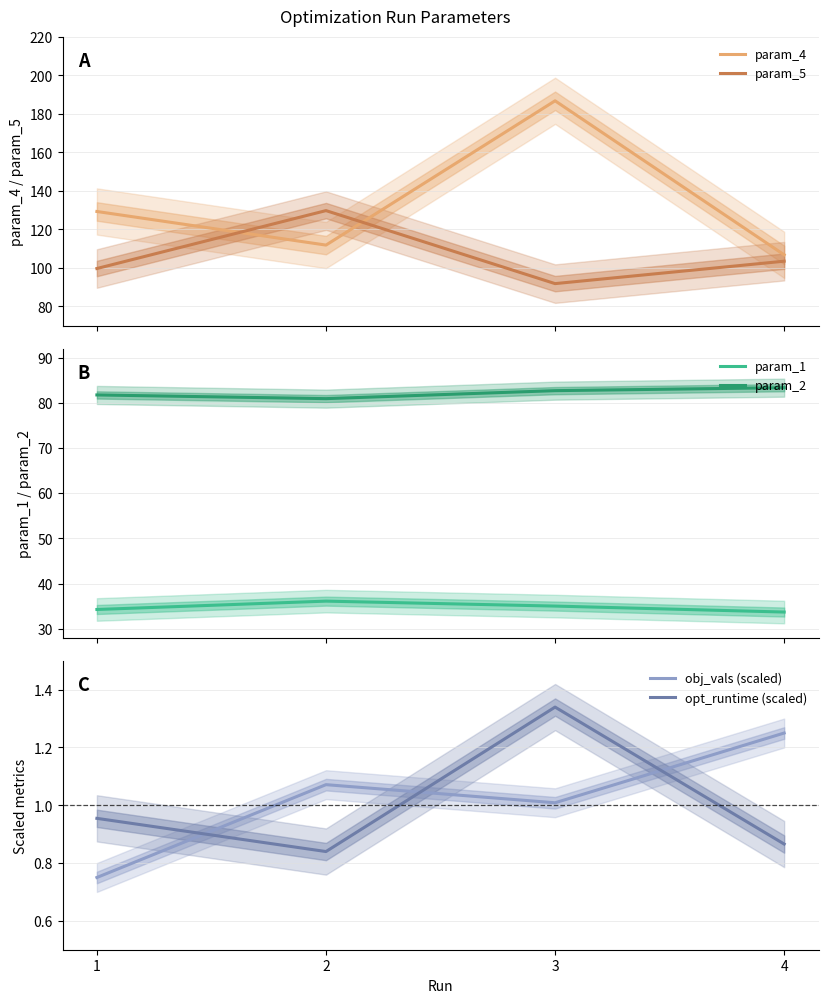

Is it true that param_4 equals 46.7 at 4?

False